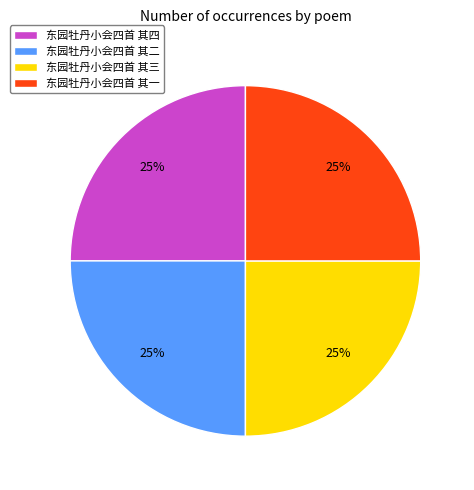

Approximately how many times larger is the value at 东园牡丹小会四首 其一 compared to 东园牡丹小会四首 其三?

1.0